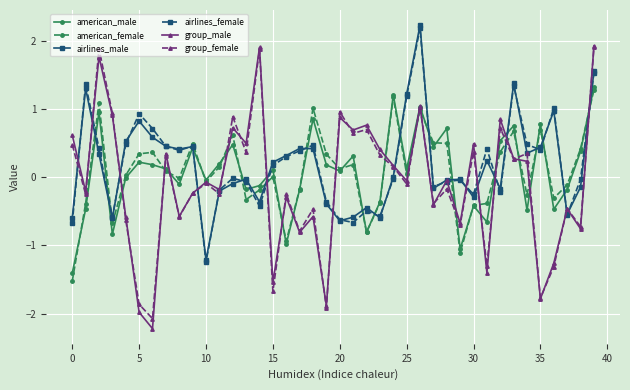

After their last crossing, which series has the higher values: group_female or airlines_female?

group_female